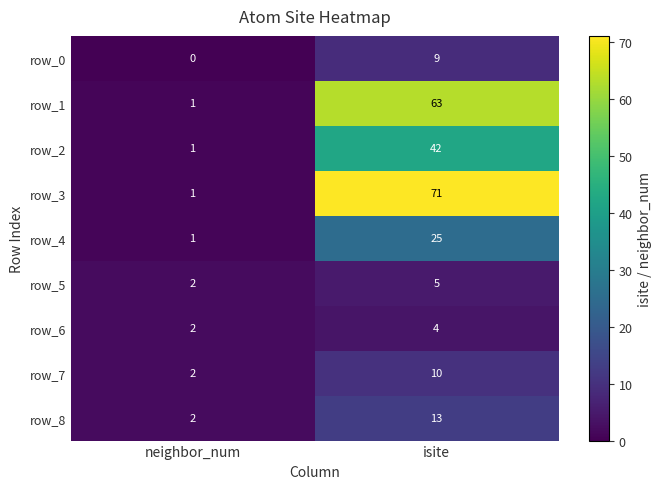

Reading left to right, list all the values displayed in this chart.

row_0: 0	9
row_1: 1	63
row_2: 1	42
row_3: 1	71
row_4: 1	25
row_5: 2	5
row_6: 2	4
row_7: 2	10
row_8: 2	13